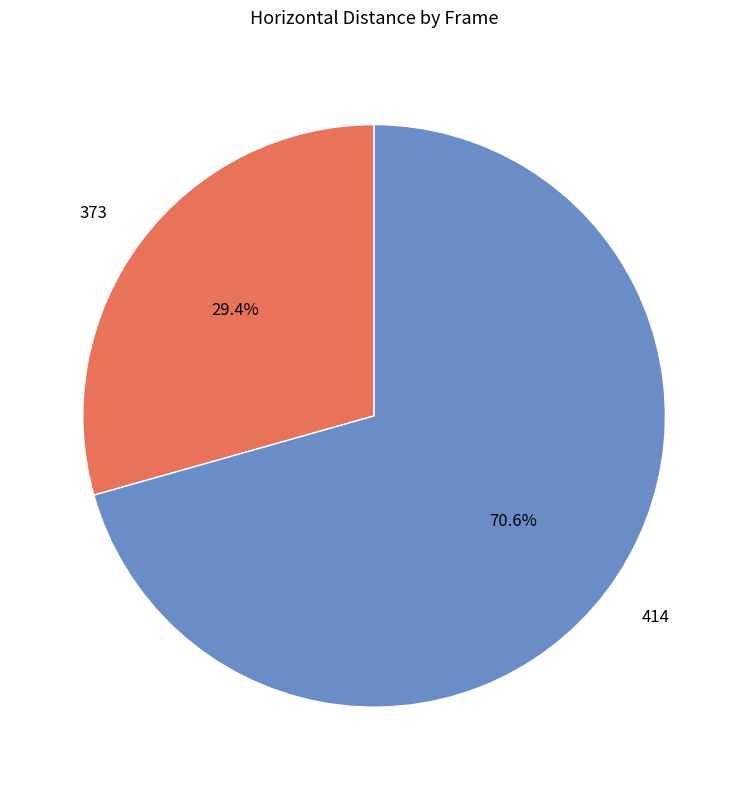

How many slices are in this pie chart?

2